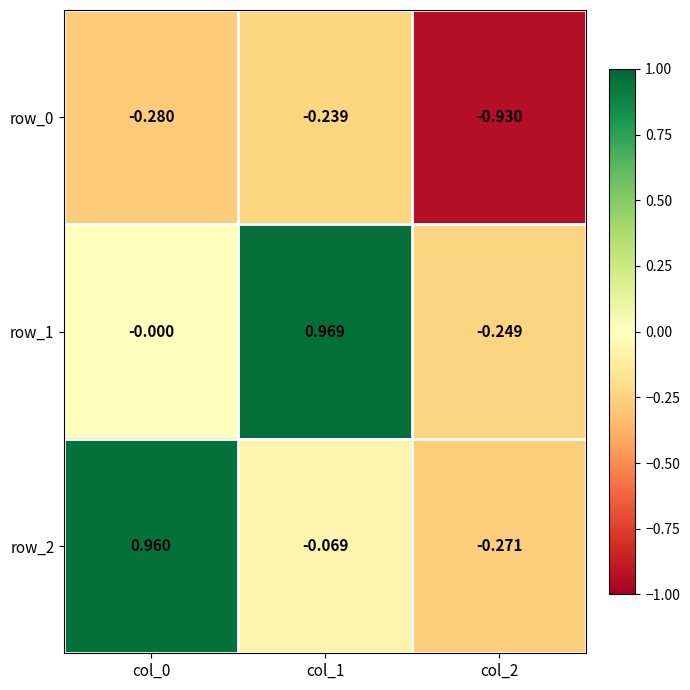

What is the difference between the maximum and minimum values in the row_2 series?

1.2